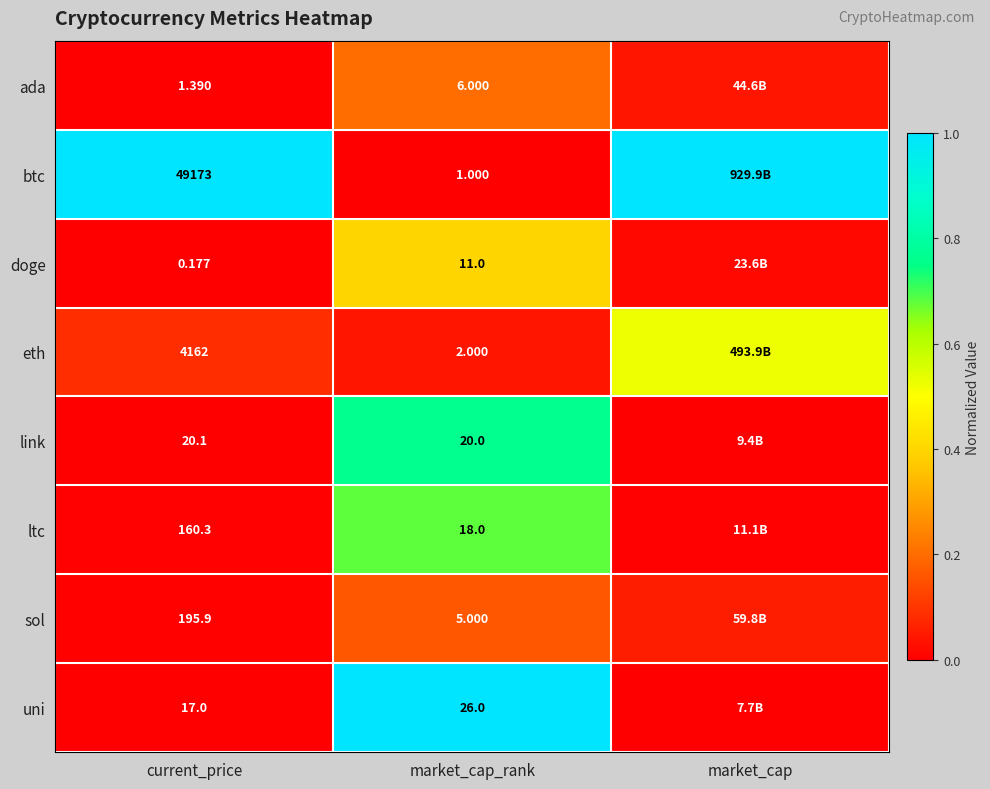

Is the value of btc at market_cap_rank greater than the value of ada at current_price?

No